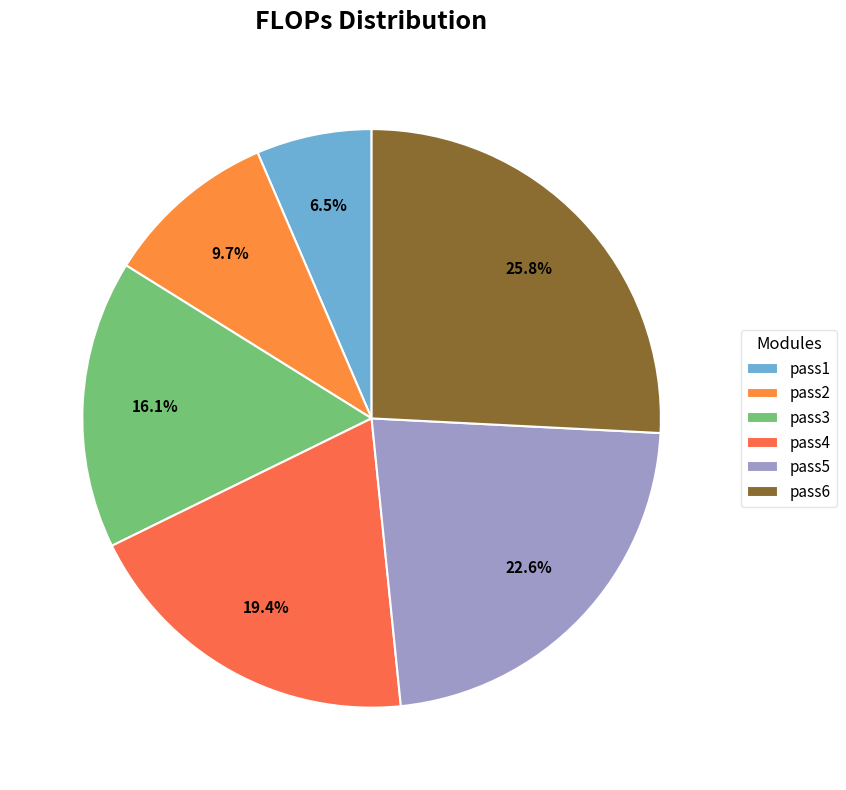

Is it true that pass6 is 26% of the pie?

True